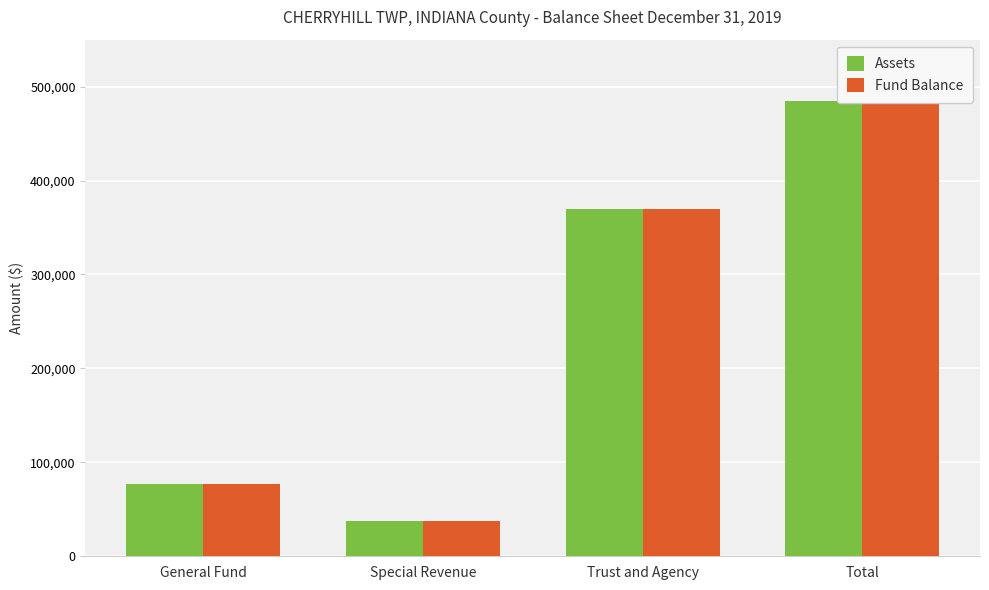

What is the lowest value of the Assets series?

38090